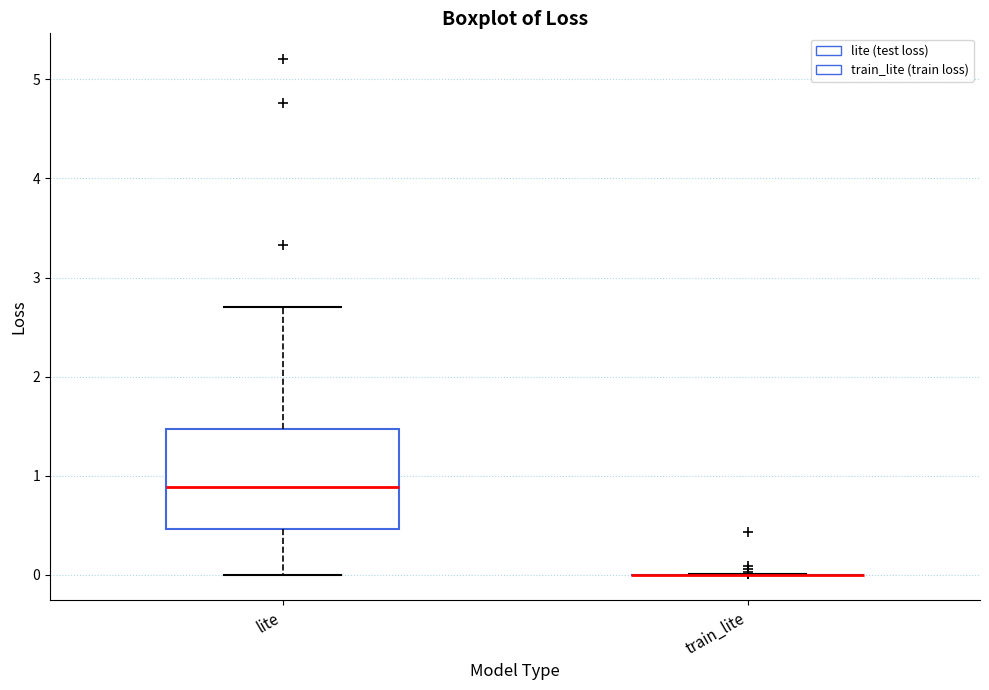

Reading left to right, transcribe this box plot: for each box, give where its median line is, the range the box spans, and where its two whiskers end, as read against the y-axis. The values are not printed on the chart, so give them approximately, as read against the axis.

lite: median 0.9, box 0.5 to 1.5, whiskers 0.0 to 2.7
train_lite: box collapsed to a line at 0.0, whiskers 0.0 to 0.0